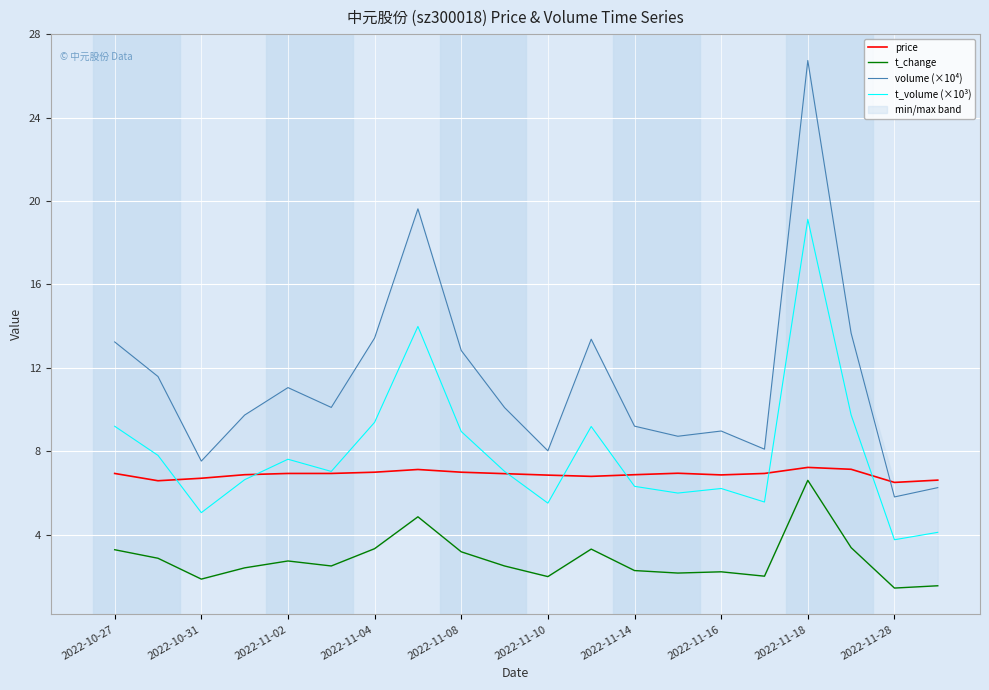

What is the sum of the volume (×10⁴) values at 2022-11-18 and 2022-11-02?

37.8